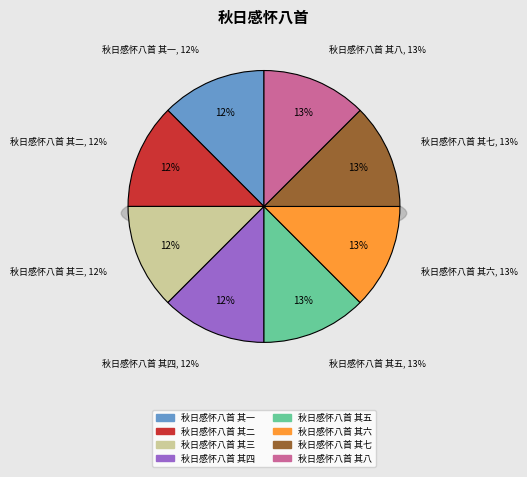

Rank the categories by value from lowest to highest.

秋日感怀八首 其一, 秋日感怀八首 其二, 秋日感怀八首 其三, 秋日感怀八首 其四, 秋日感怀八首 其五, 秋日感怀八首 其六, 秋日感怀八首 其七, 秋日感怀八首 其八